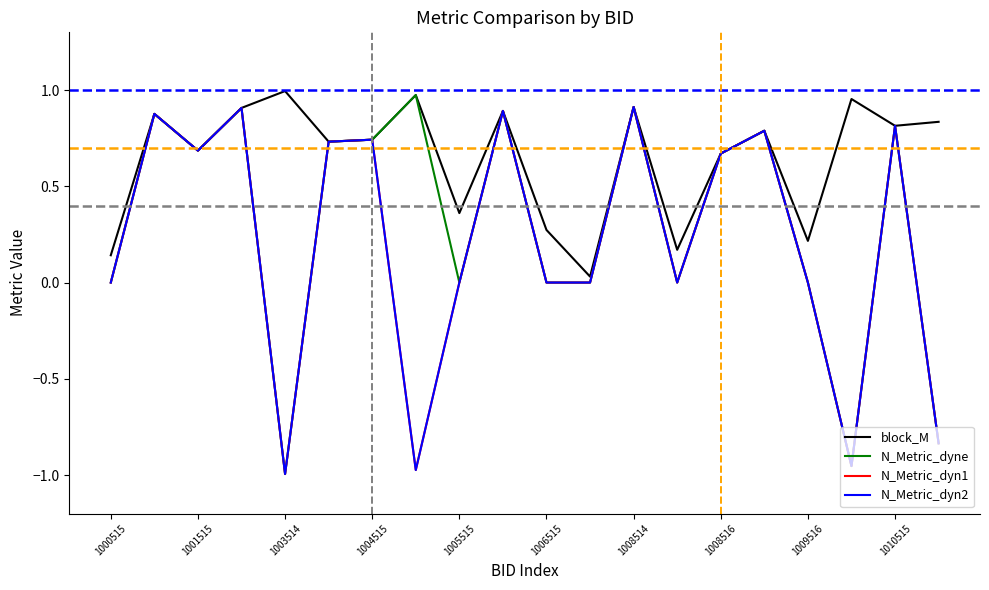

Does the chart display data point markers on the line(s)?

No